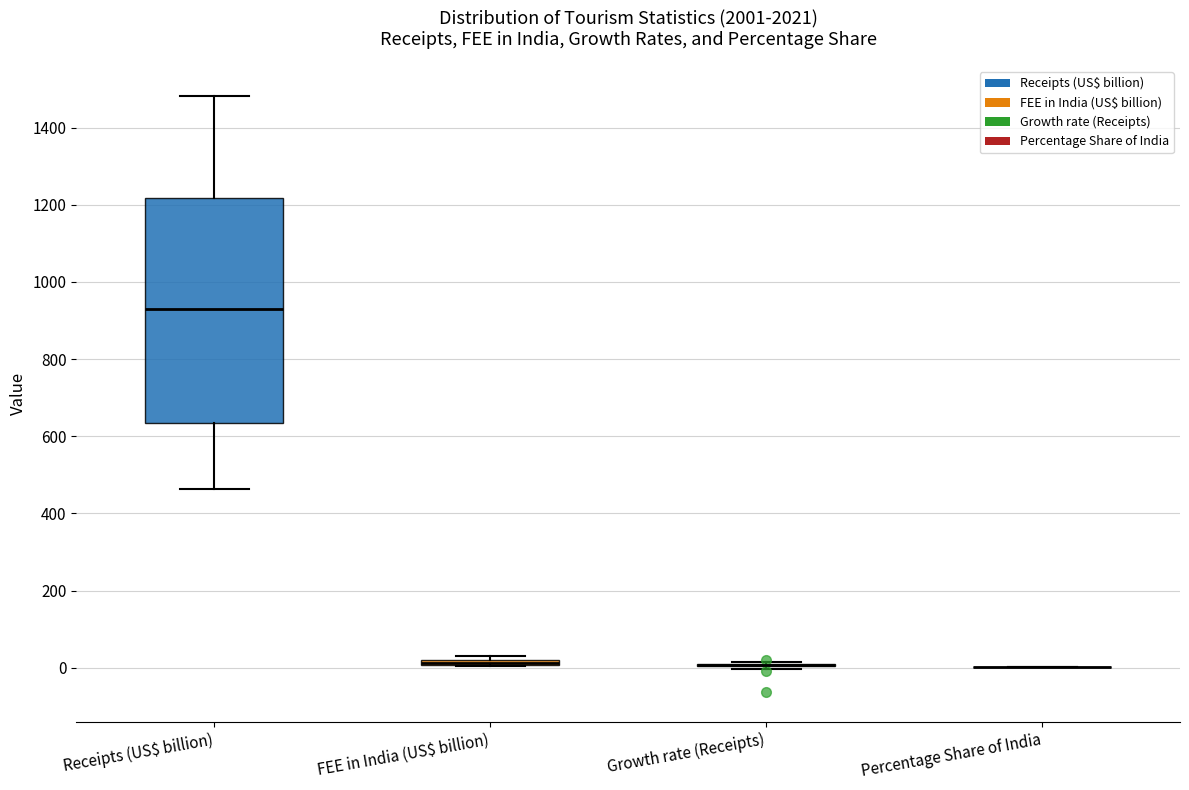

Comparing the boxes themselves (not the whiskers), which one is the tallest?

Receipts (US$ billion)